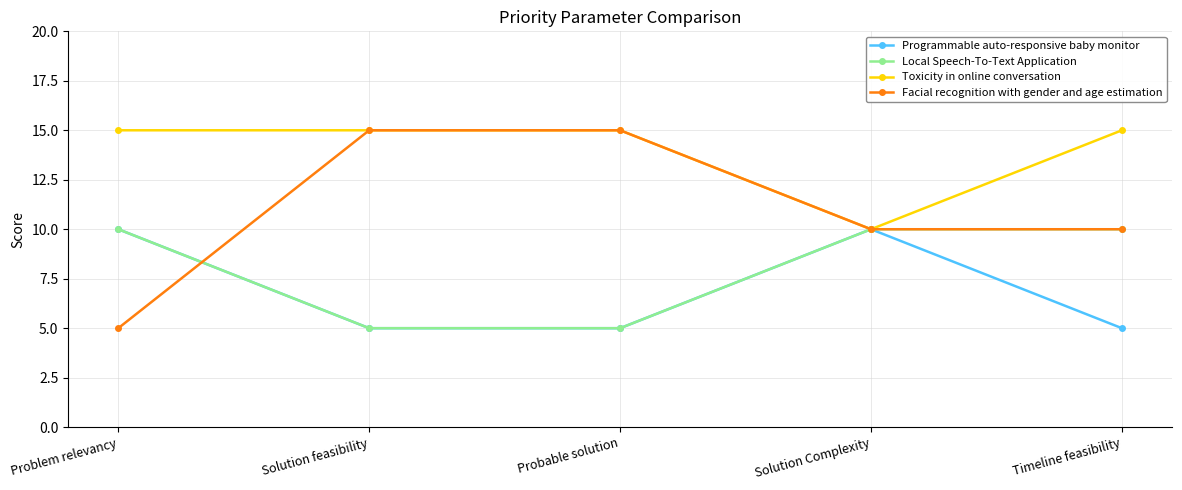

What is the minimum value for Programmable auto-responsive baby monitor?

5